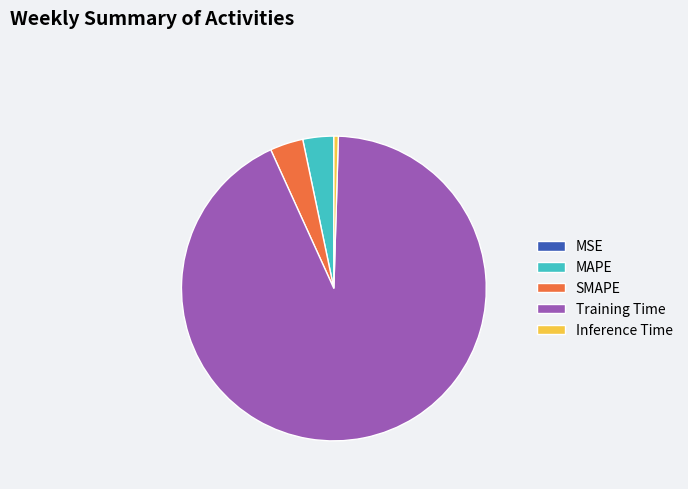

Do Training Time and MAPE together represent more than half of the pie?

Yes